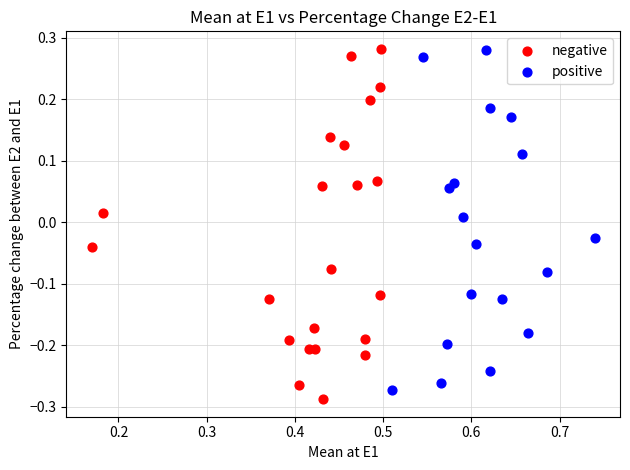

What are all the series names shown in the legend?

negative, positive